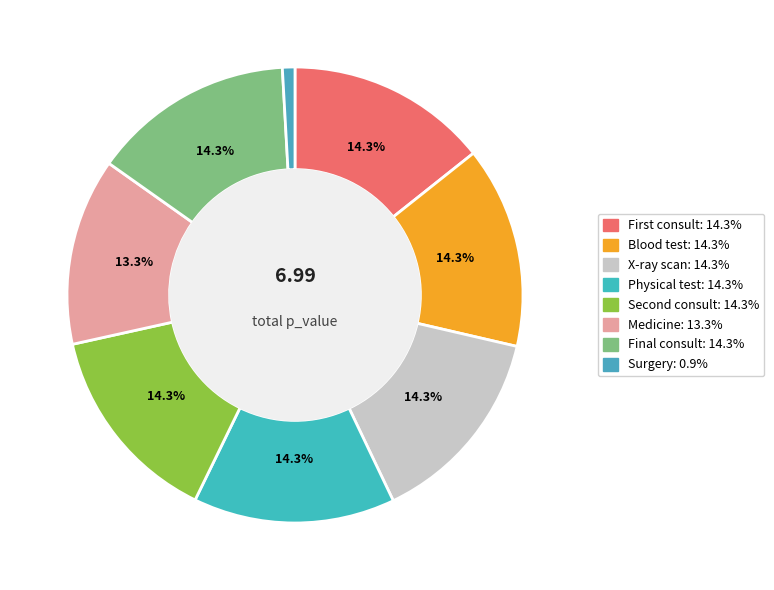

How many slices are in this pie chart?

8